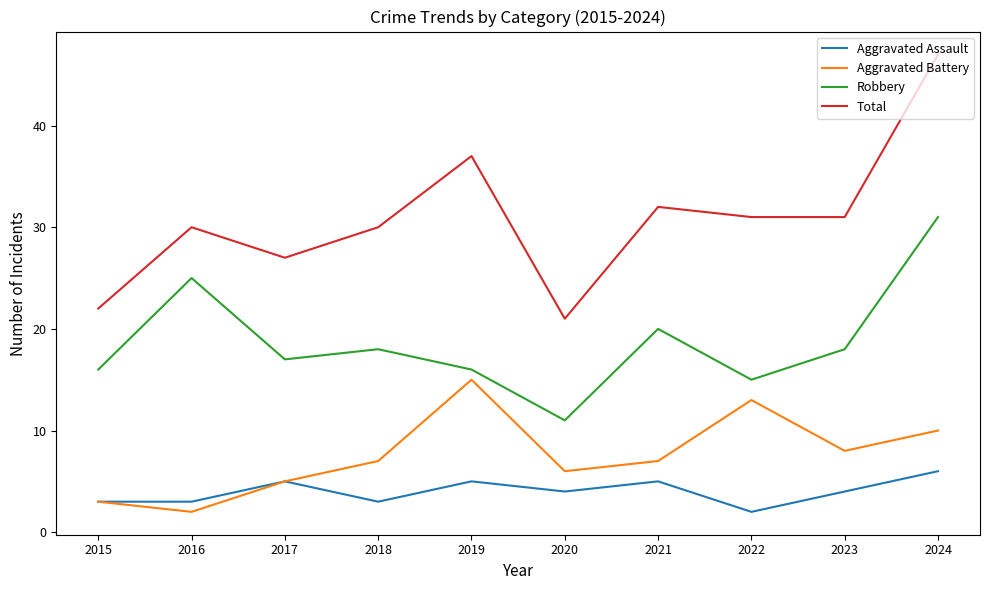

Which series has the largest range (max minus min)?

Total